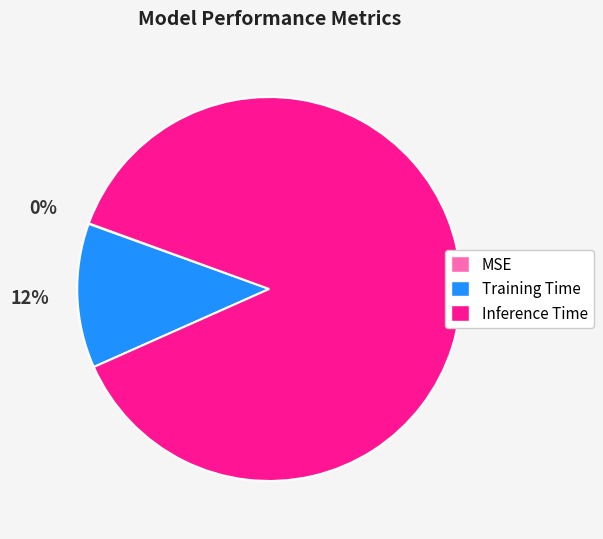

Which has a higher value, Inference Time or Training Time?

Inference Time